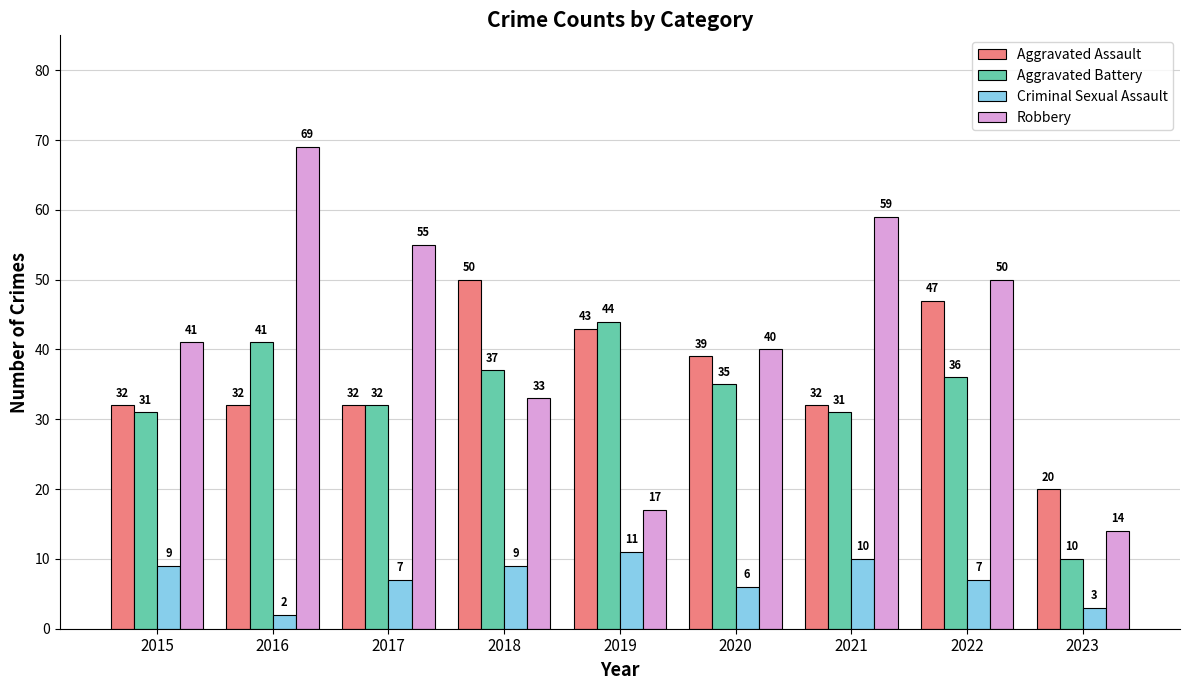

Reading right to left, transcribe all the data shown in this chart.

Aggravated Assault: 20	47	32	39	43	50	32	32	32
Aggravated Battery: 10	36	31	35	44	37	32	41	31
Criminal Sexual Assault: 3	7	10	6	11	9	7	2	9
Robbery: 14	50	59	40	17	33	55	69	41